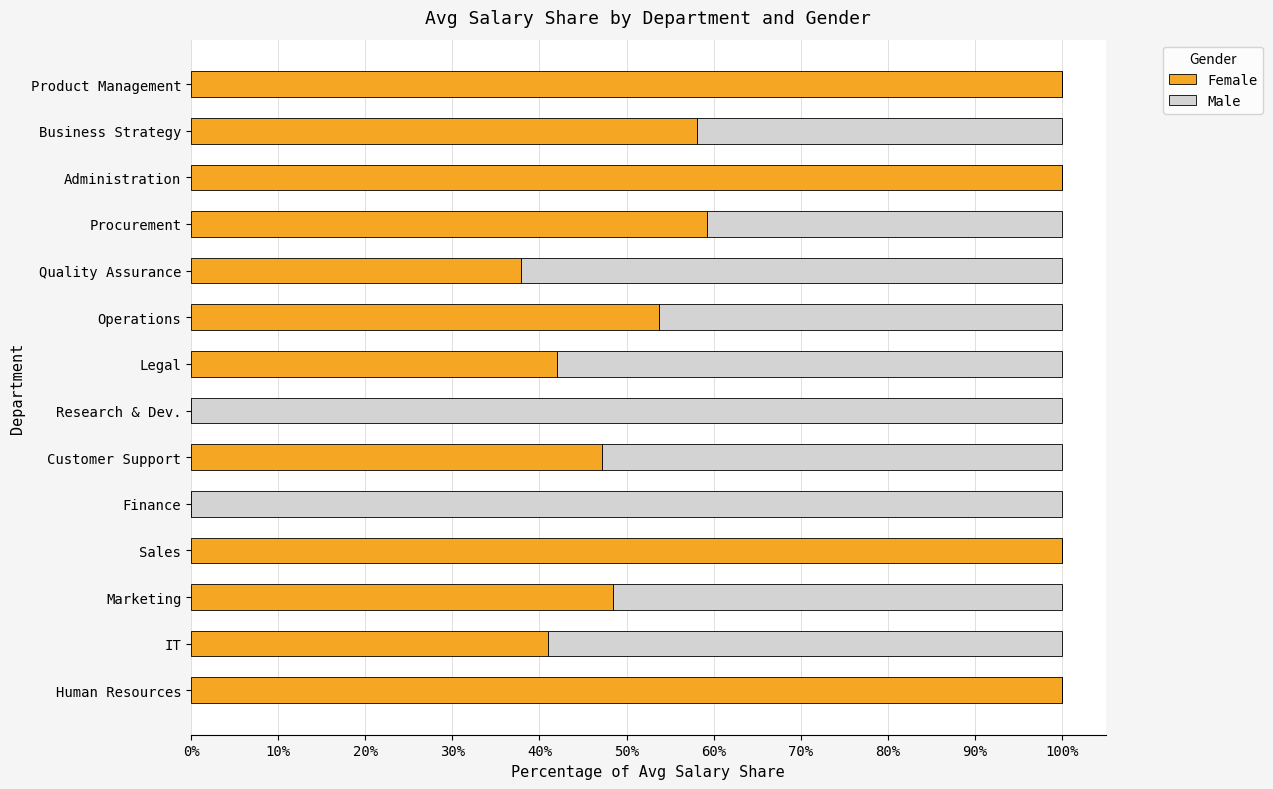

What is the total value across all series at Research & Dev.?

100.0